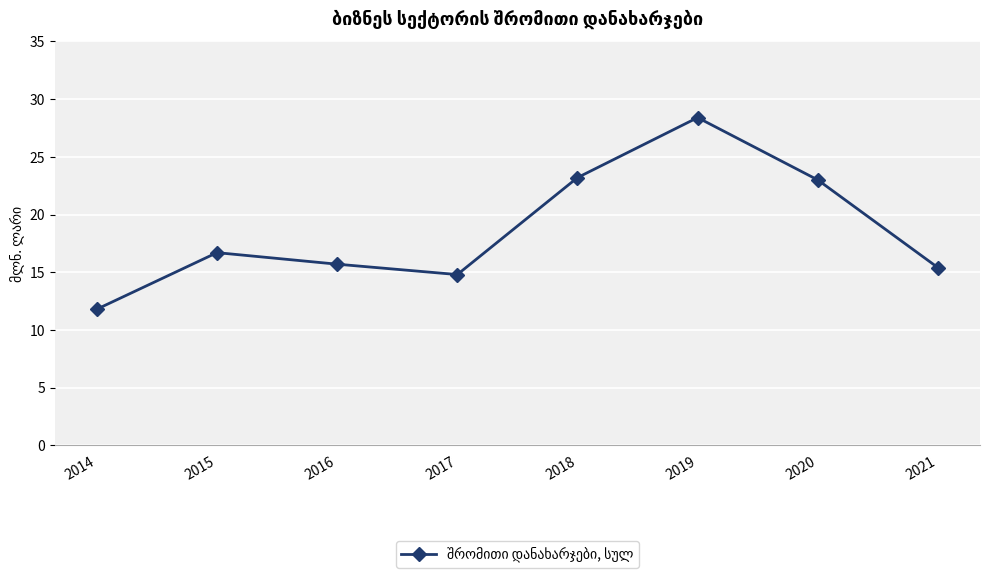

Where is the first local minimum?

2017